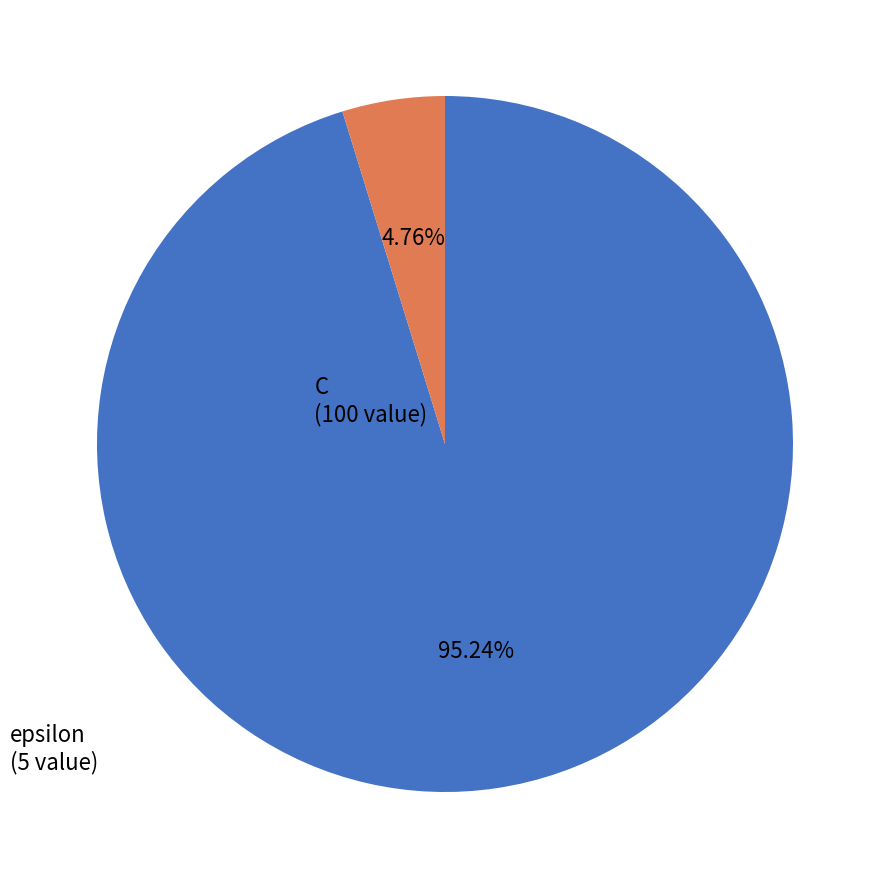

Count the number of slices in the pie.

2